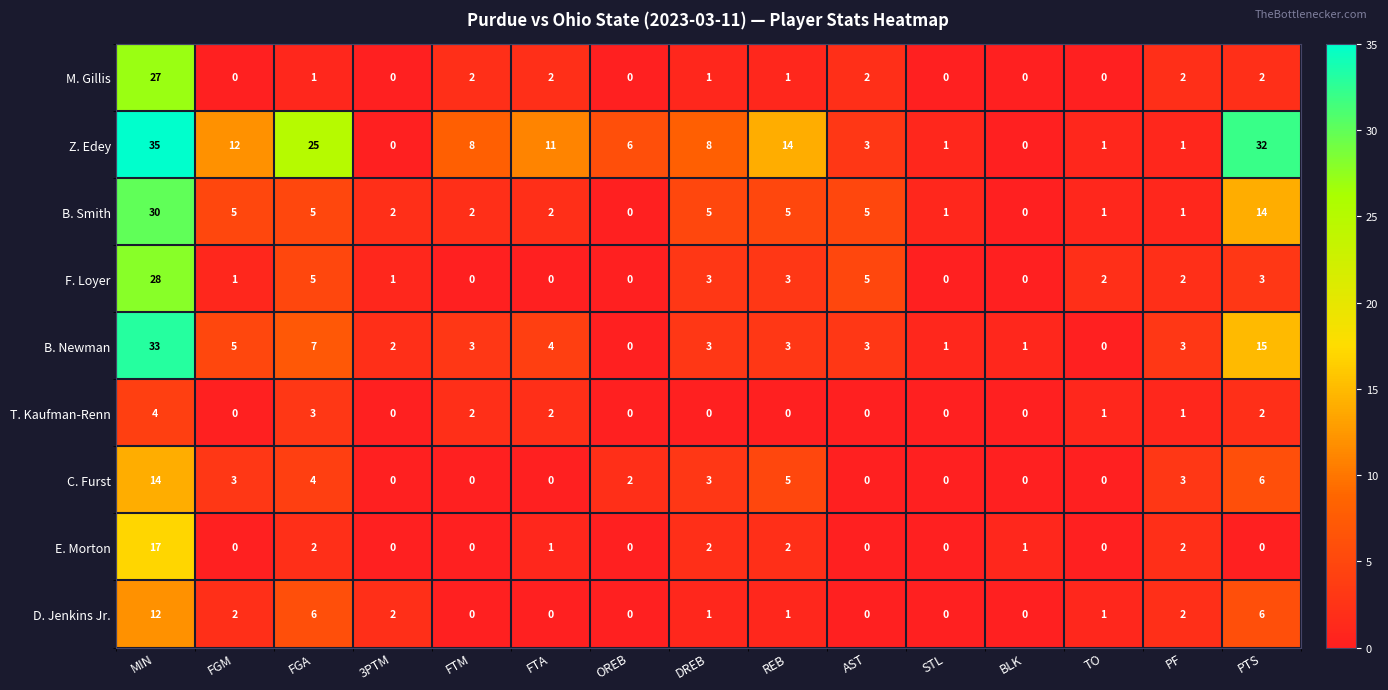

What is the total value across all series at 3PTM?

7